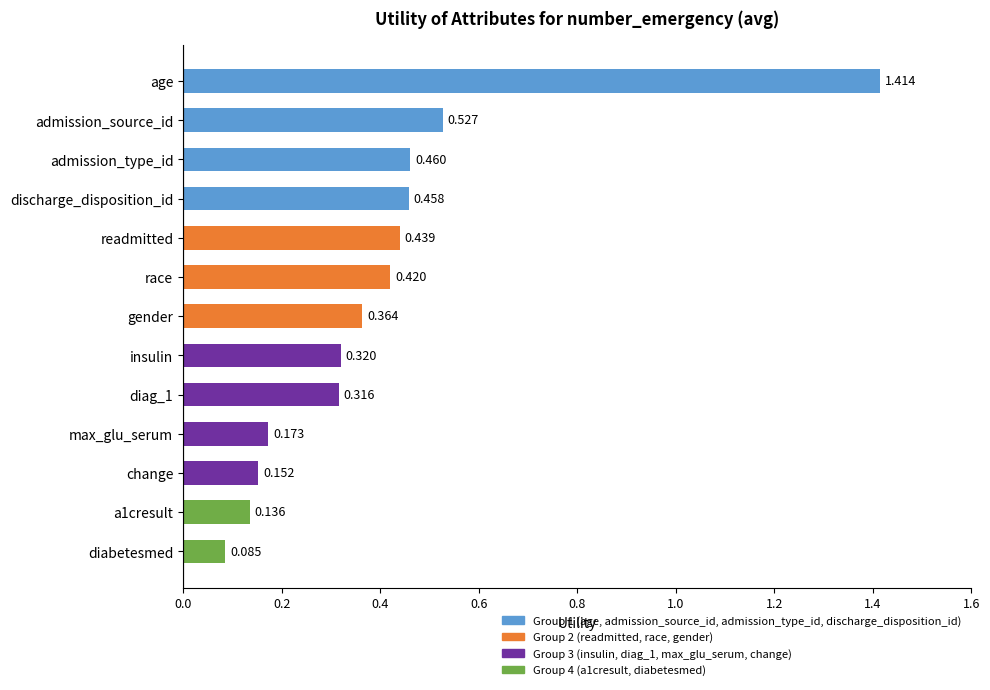

At which label is the value closest to 0?

diabetesmed